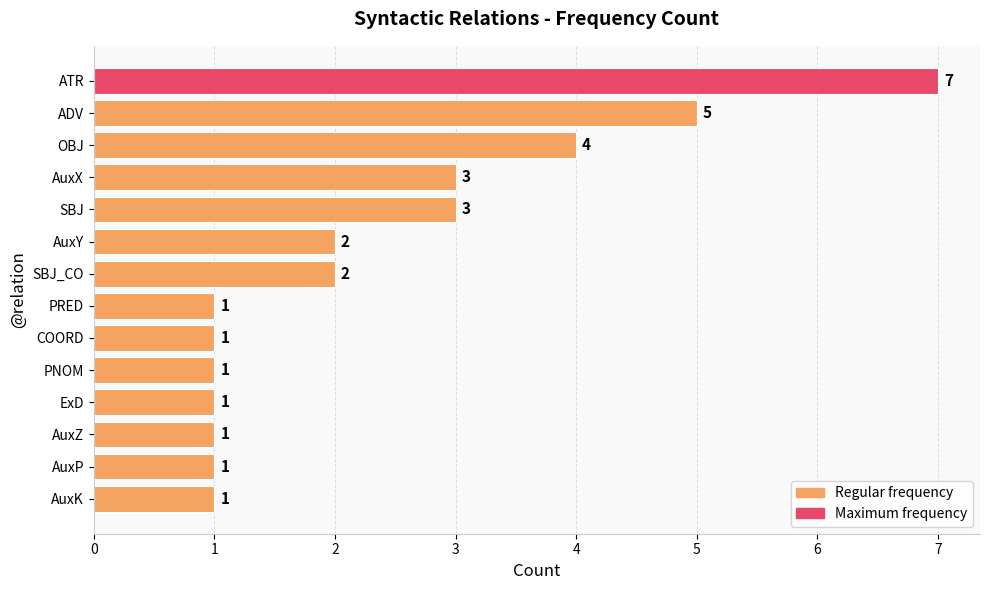

The chart shows a value of 2 at COORD. True or false?

False